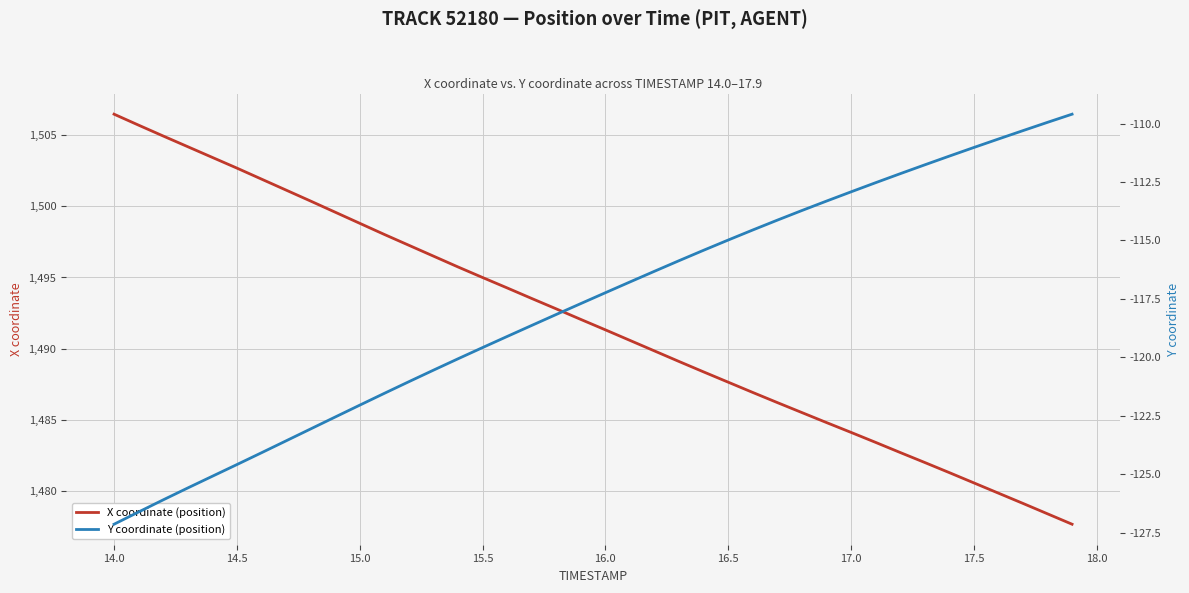

At how many categories does at least one series exceed 620?

40